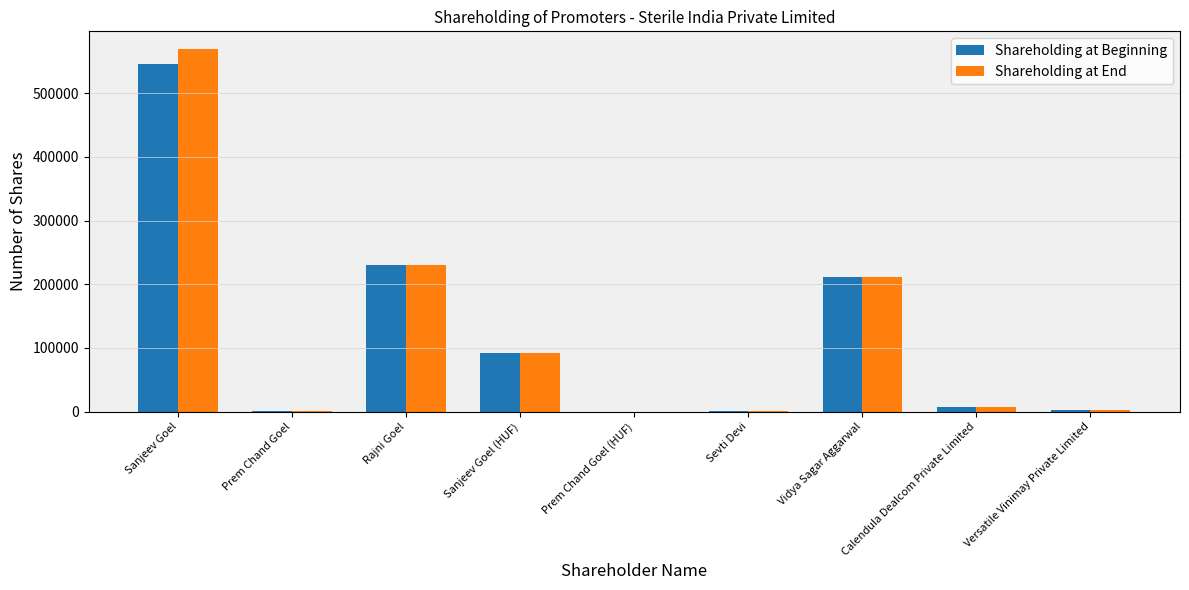

Which category has the highest value in the Shareholding at End series?

Sanjeev Goel